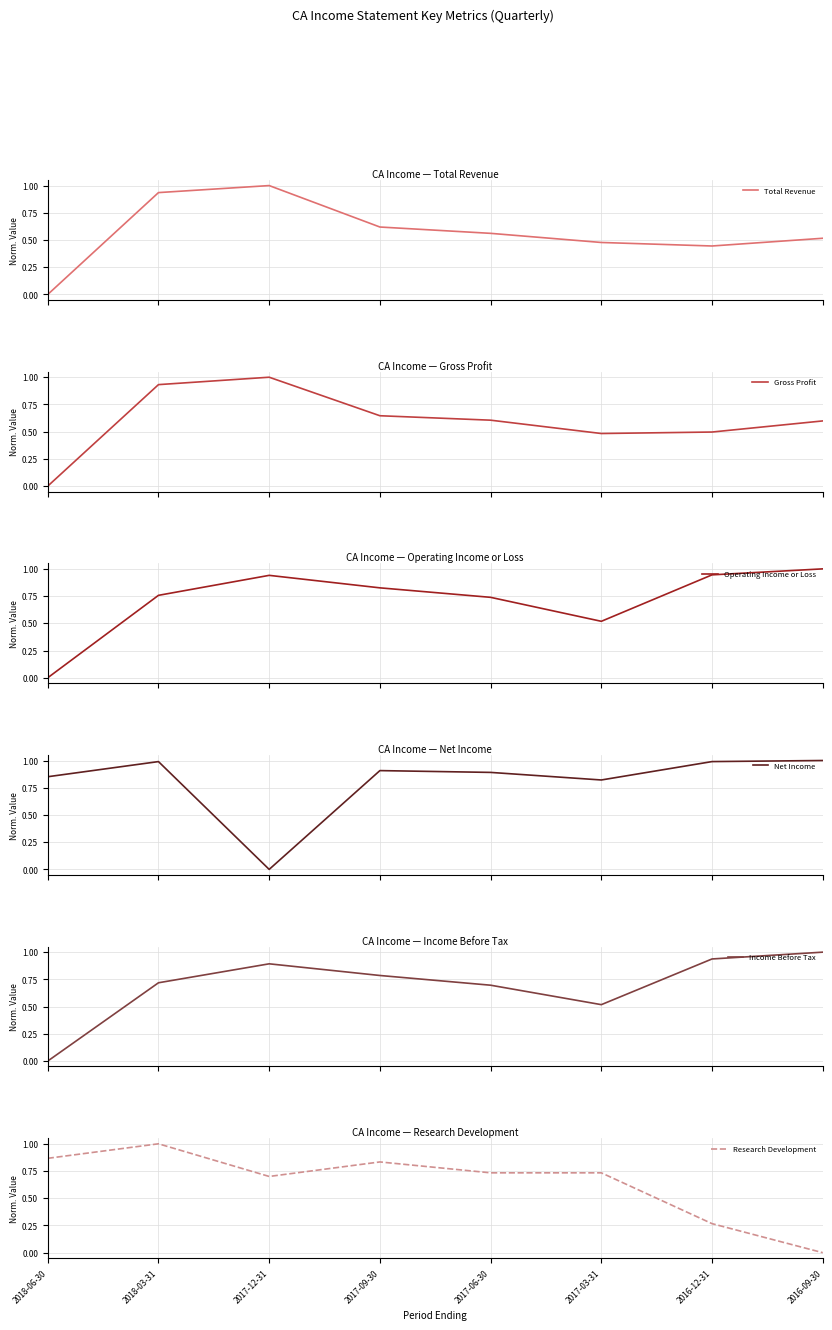

Reading left to right, list all the values displayed in this chart.

Total Revenue: 0.0	0.9	1.0	0.6	0.6	0.5	0.4	0.5
Gross Profit: 0.0	0.9	1.0	0.6	0.6	0.5	0.5	0.6
Operating Income or Loss: 0.0	0.8	0.9	0.8	0.7	0.5	0.9	1.0
Net Income: 0.9	1.0	0.0	0.9	0.9	0.8	1.0	1.0
Income Before Tax: 0.0	0.7	0.9	0.8	0.7	0.5	0.9	1.0
Research Development: 0.9	1.0	0.7	0.8	0.7	0.7	0.3	0.0